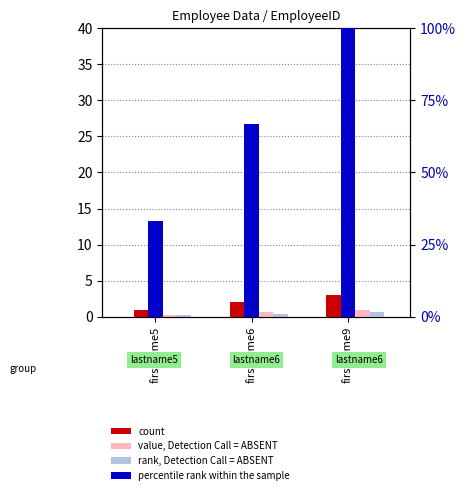

What is the sum of the percentile rank within the sample values at firstname6 and firstname9?

166.7